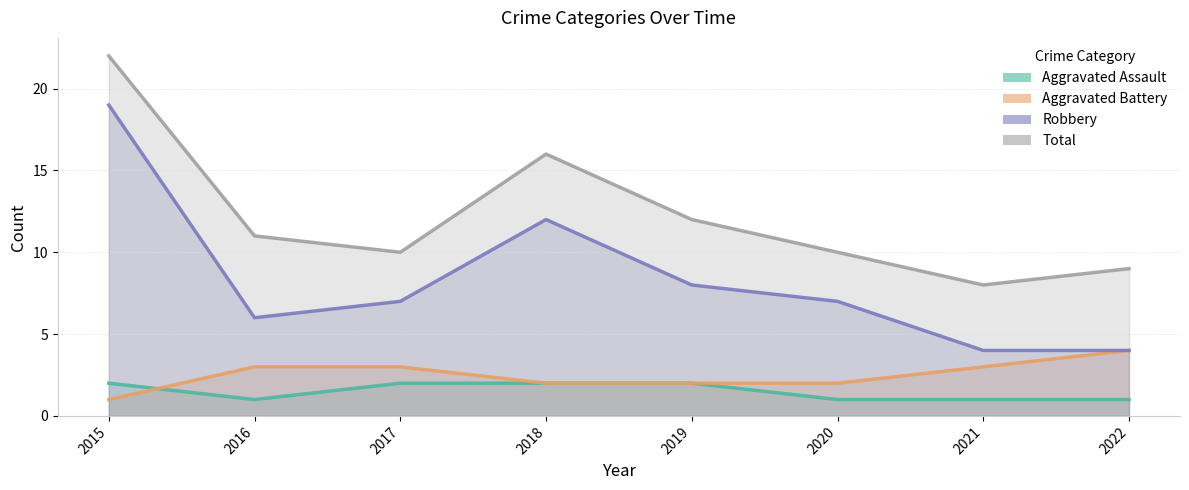

What is the total value across all series at 2017?

22